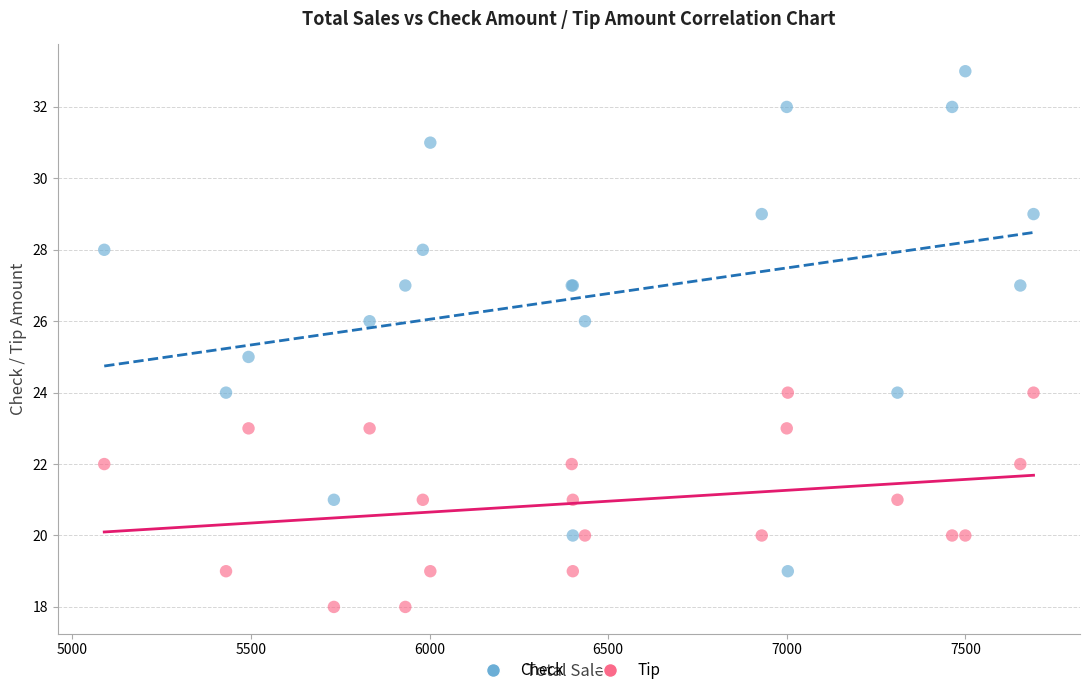

Which series reaches the minimum Y coordinate?

Tip